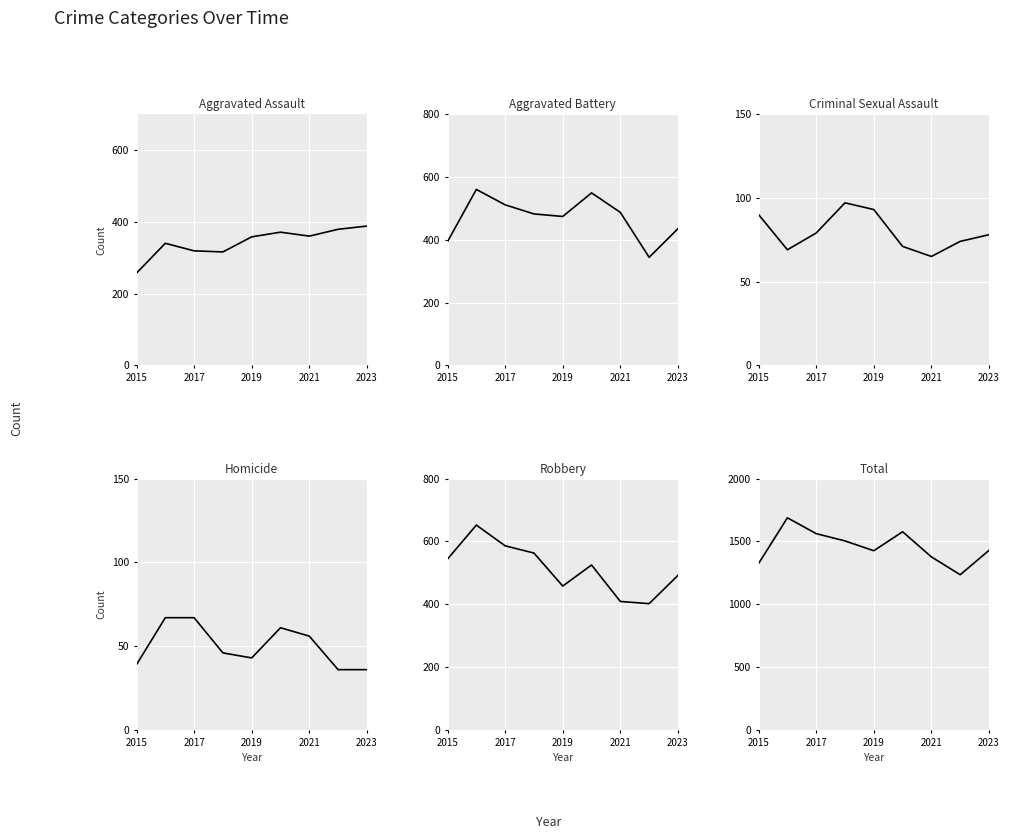

What is the value of the Aggravated Battery point at the 5th from the left?

474